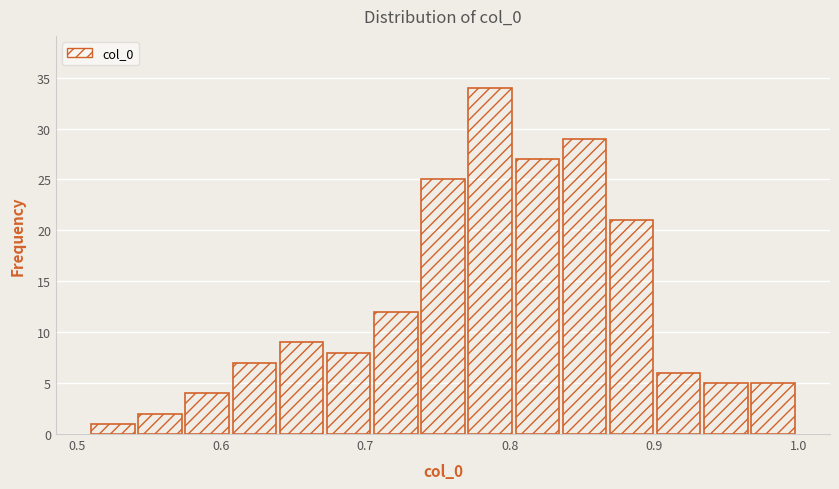

Around what value on the x-axis is the tallest bar? Give the approximate position of its centre, as read against the axis.

0.79